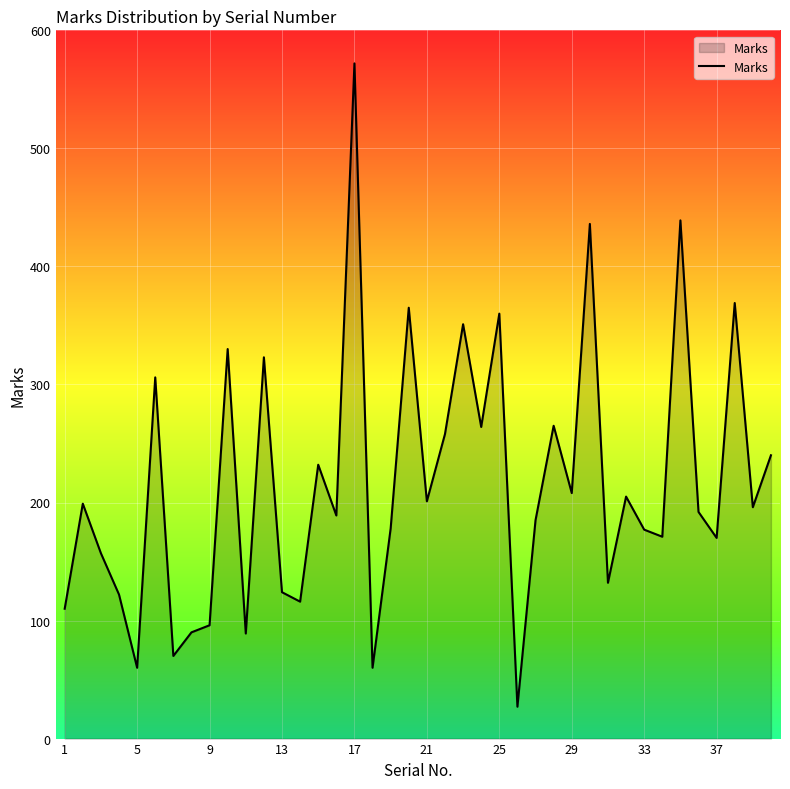

What is the difference between the maximum and minimum values?

545